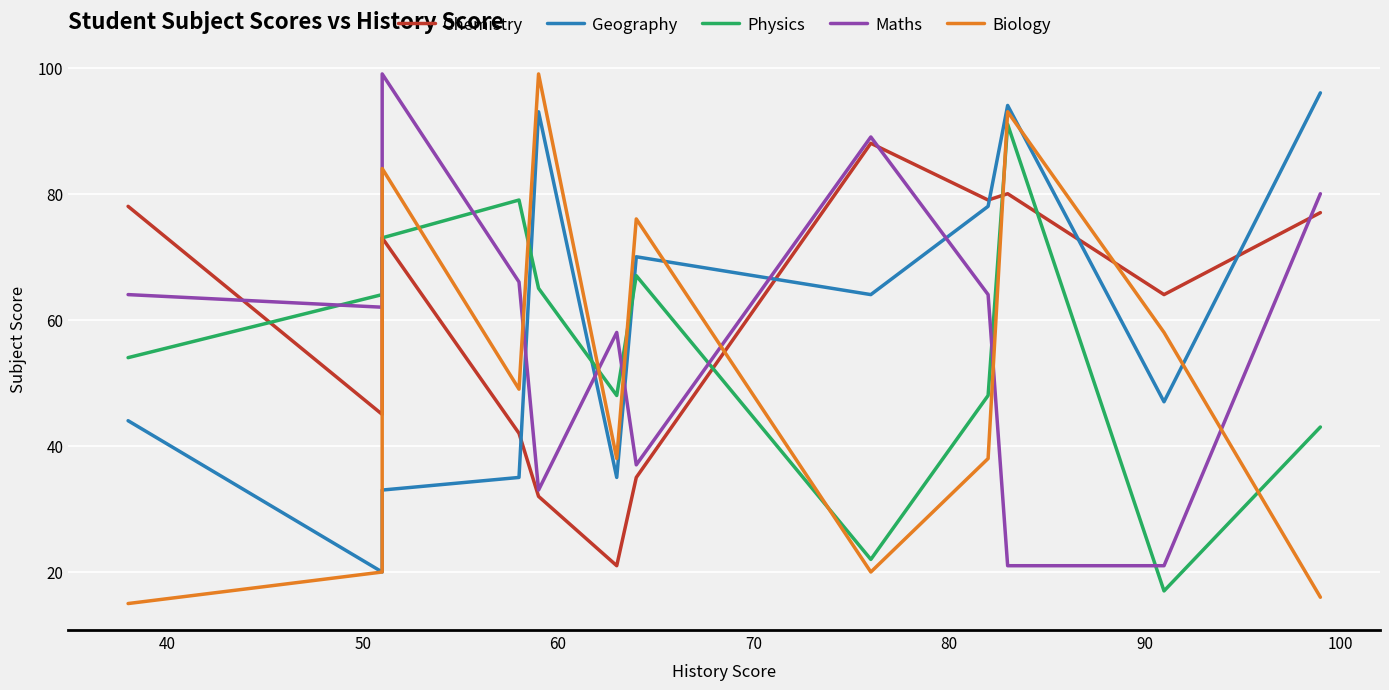

How many lines are shown in the chart?

5